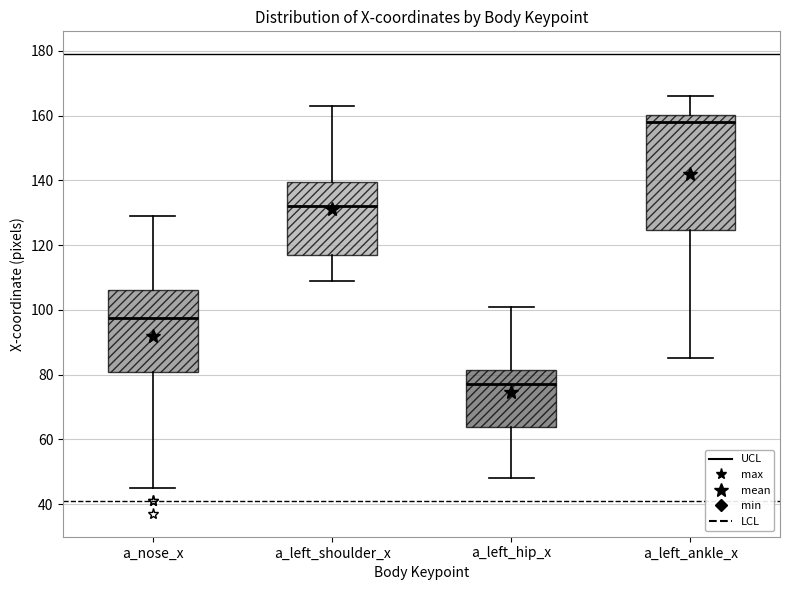

Where is the upper edge of the box for a_nose_x on the y-axis? The values are not printed on the chart, so give them approximately, as read against the axis.

106